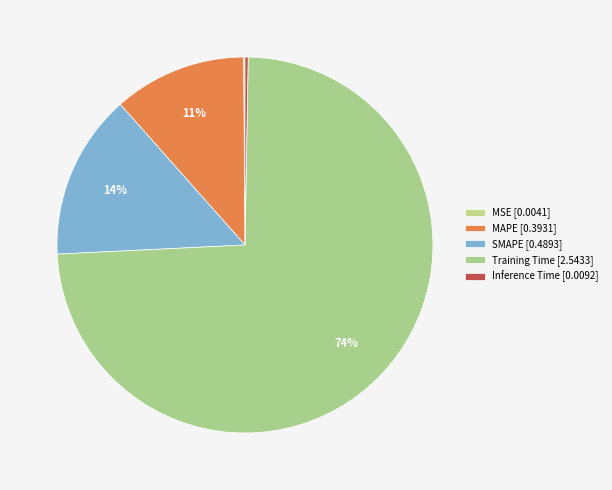

Which category has the biggest portion of the pie?

Training Time